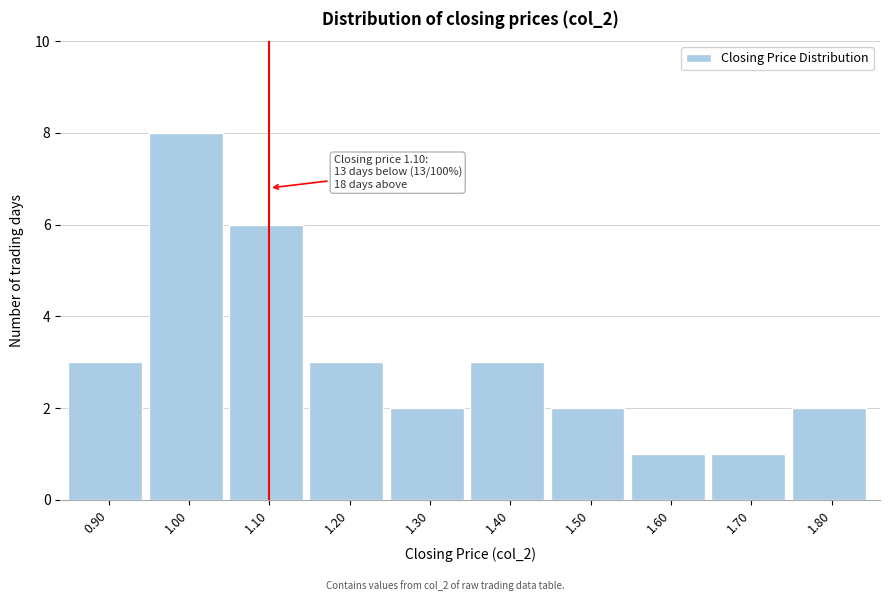

Which range on the x-axis has the tallest bar?

0.95 to 1.05